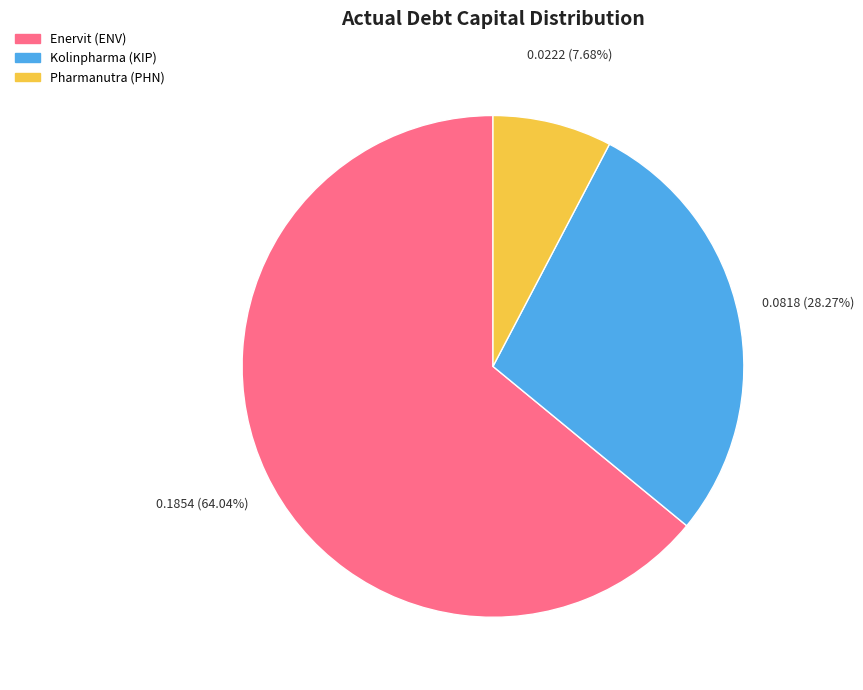

Does any single category account for the majority?

Yes